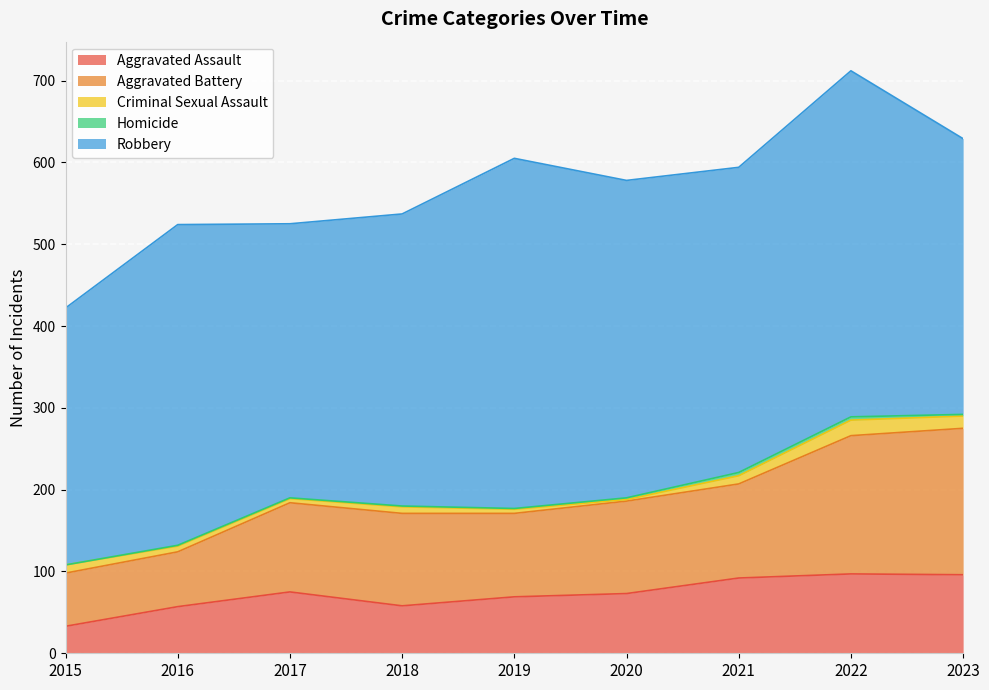

Between 2021 and 2023, which series saw the biggest shift?

Aggravated Battery